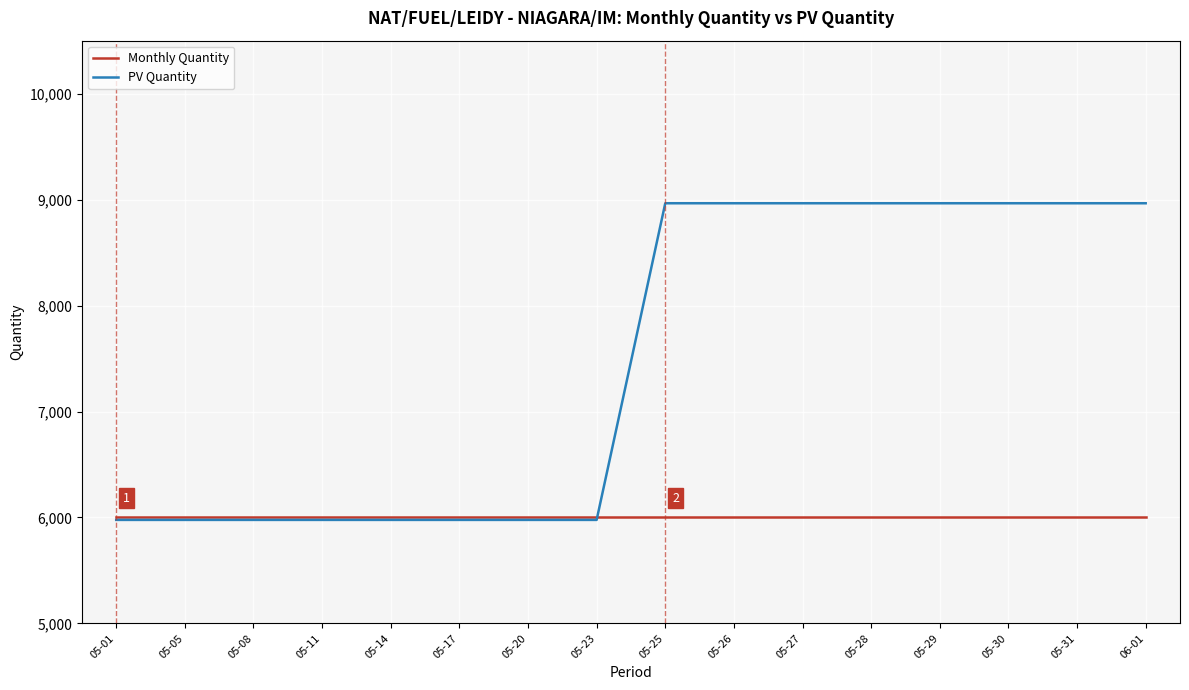

Rank the series by their maximum value, from highest to lowest.

PV Quantity, Monthly Quantity